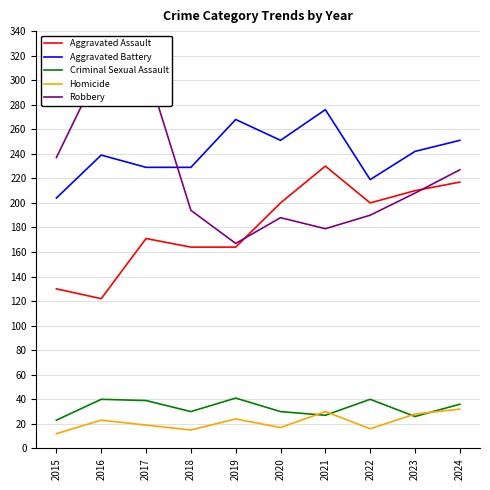

What is the difference between the maximum and minimum values in the Aggravated Battery series?

72